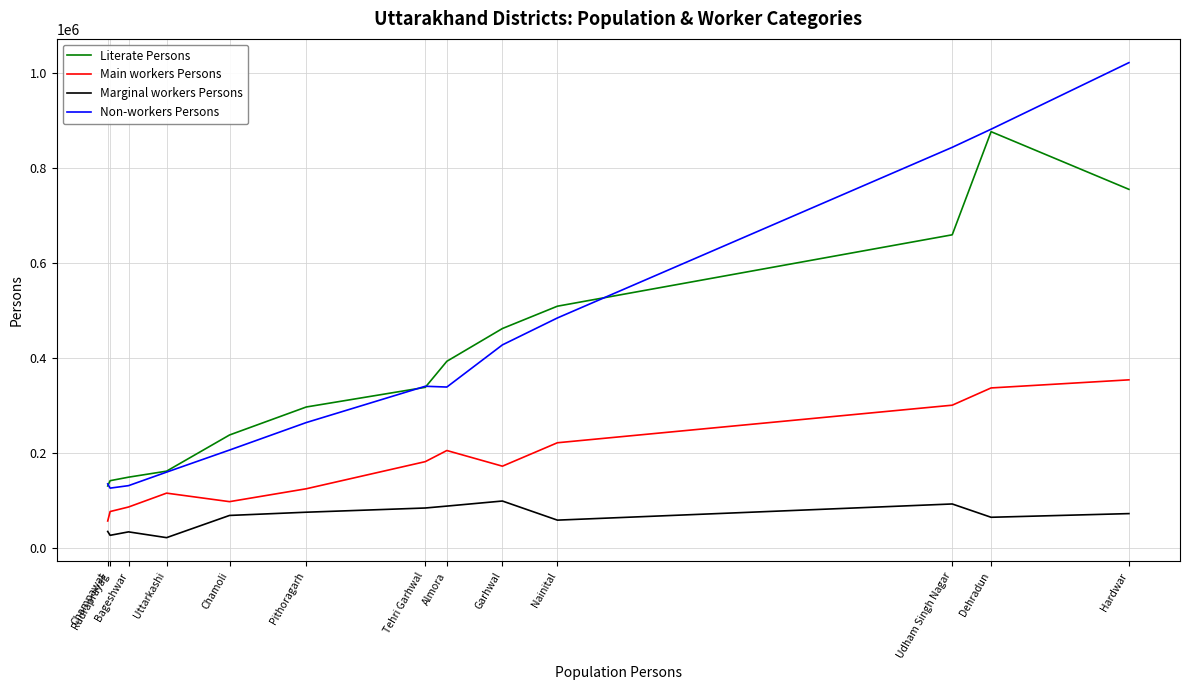

Rank the series at Pithoragarh from lowest to highest value.

Marginal workers Persons, Main workers Persons, Non-workers Persons, Literate Persons